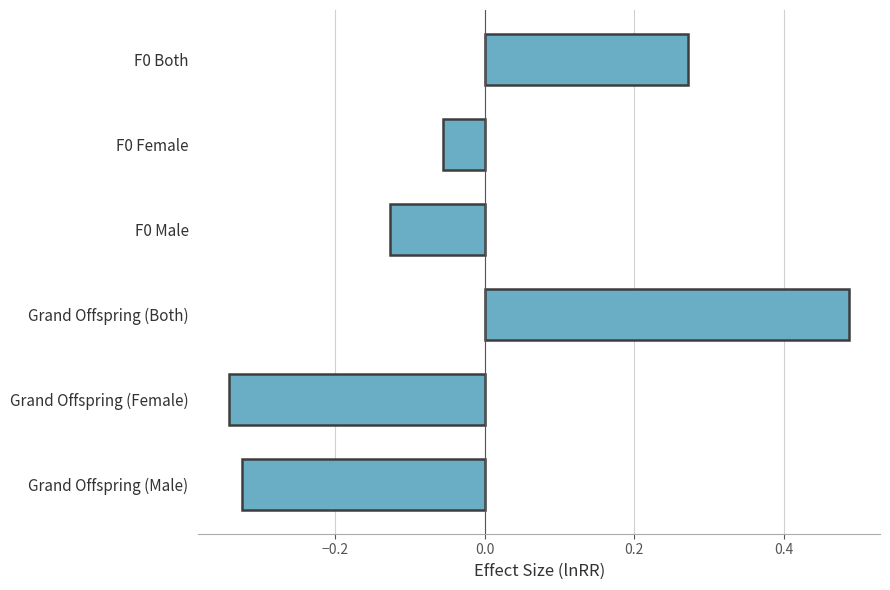

What is the label of the 4th bar from the top?

Grand Offspring (Both)